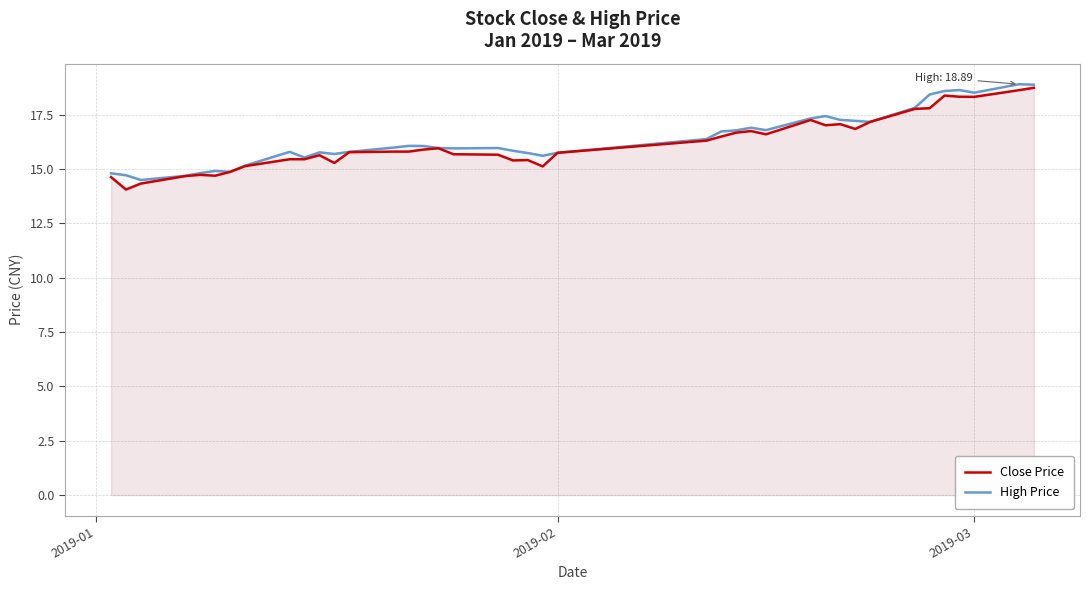

Count the number of data series in this chart.

2